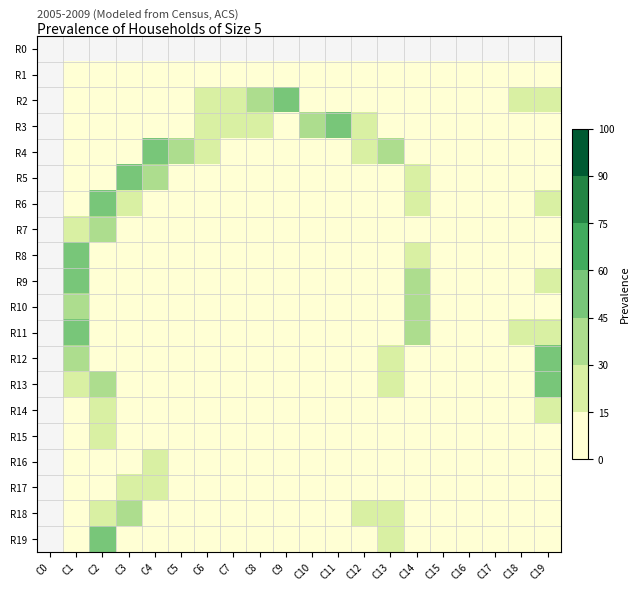

Which category has the lowest value in the R6 series?

C0